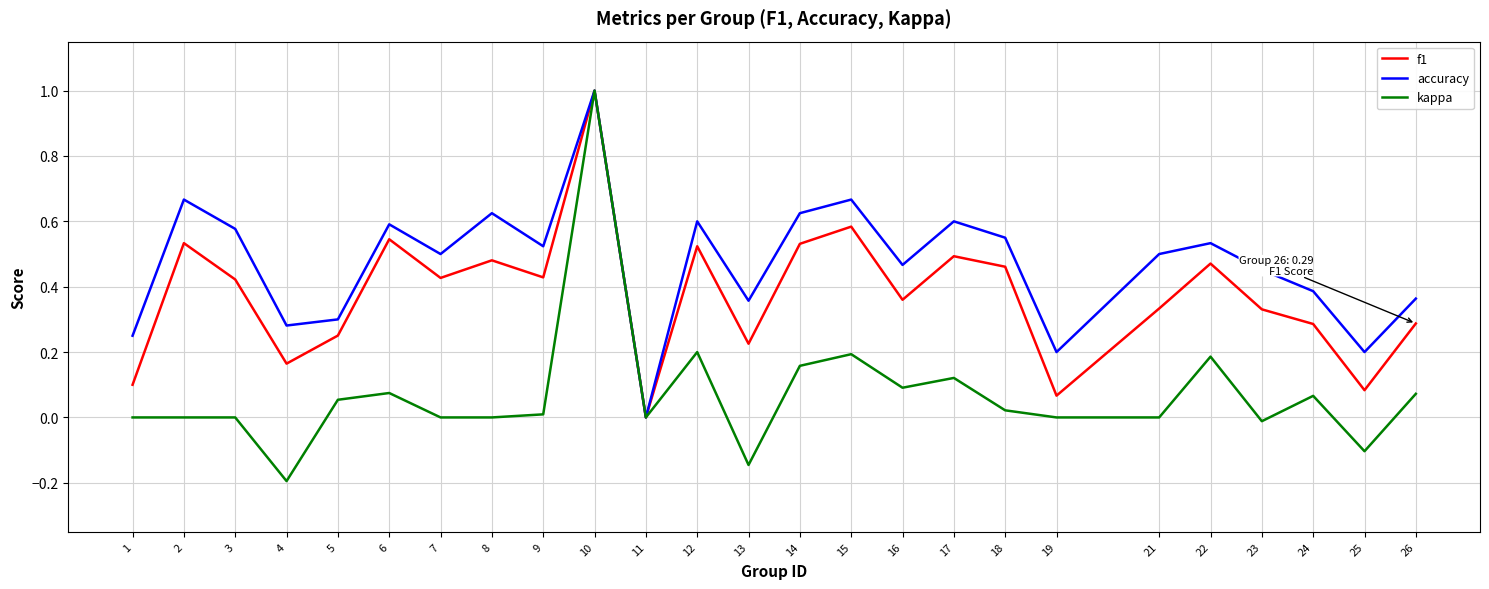

Which series has the largest total across all categories?

accuracy